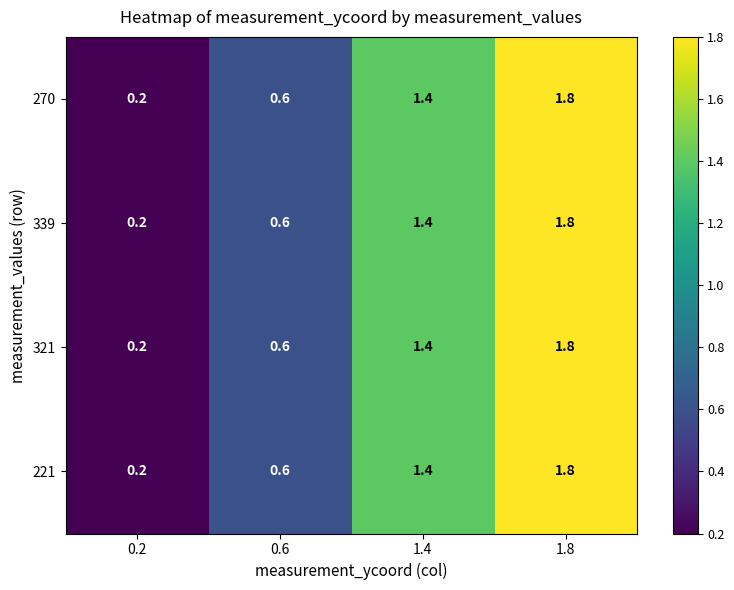

What is the total value across all series at 1.8?

7.2